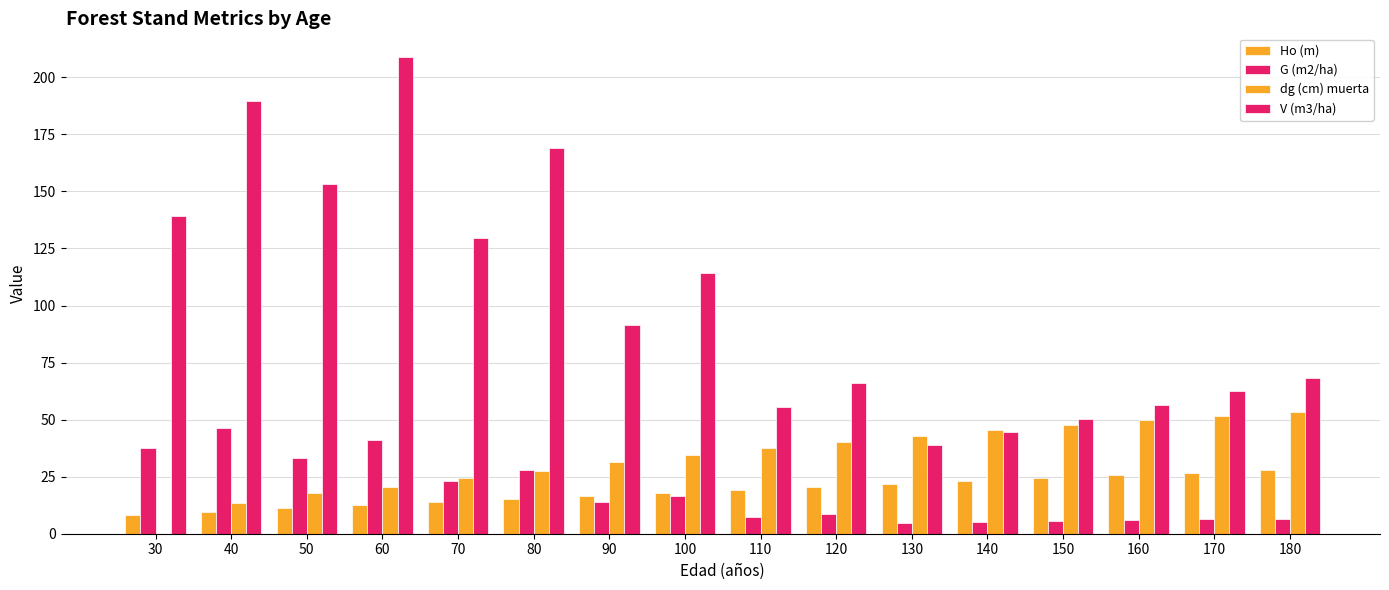

Does the chart contain stacked bars?

No